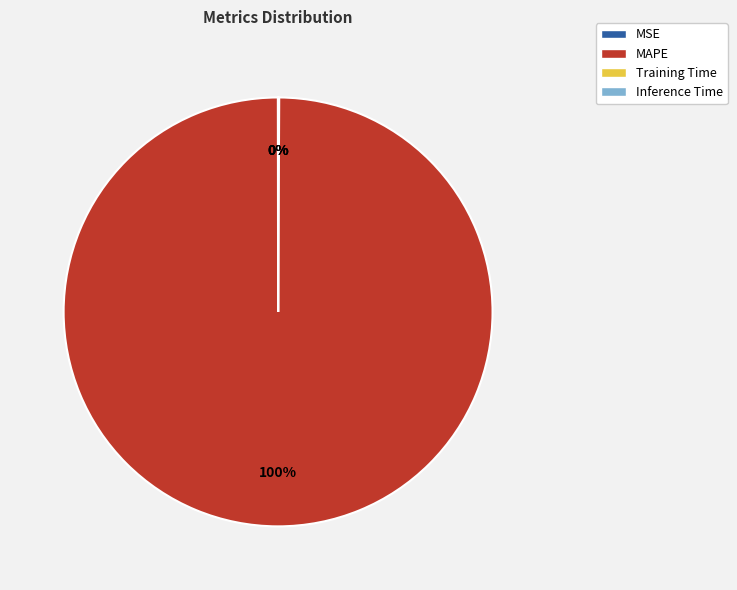

Is MAPE the majority of the pie?

Yes